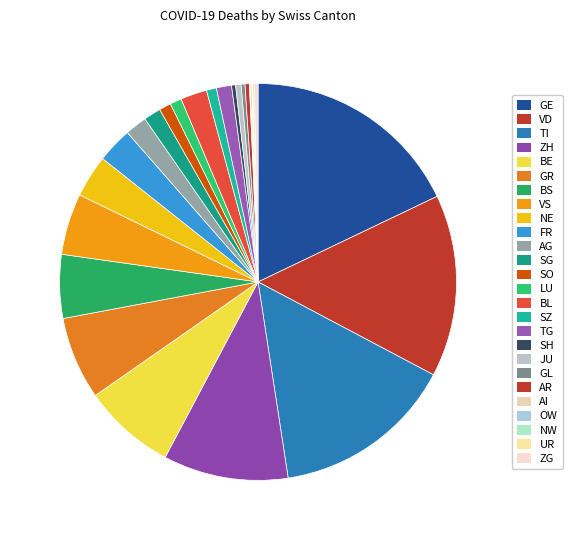

To the nearest percent, what is the difference between the GR and AI slice percentages?

7%